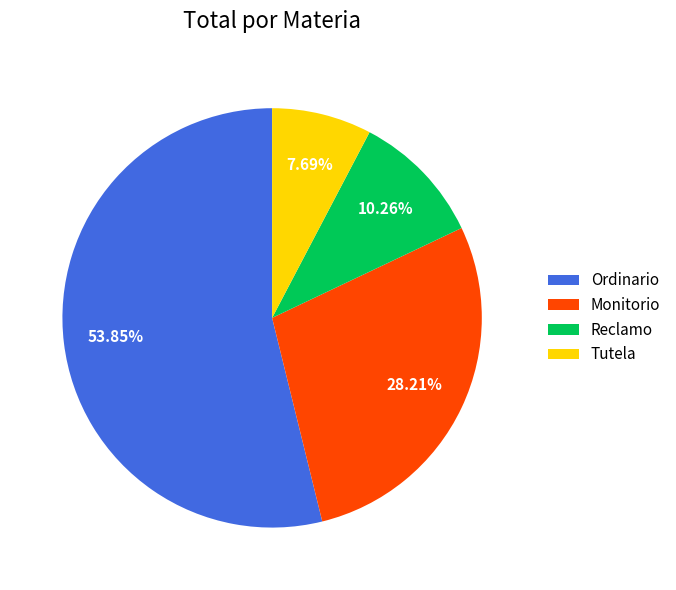

To the nearest percent, what is the combined percentage of Monitorio and Ordinario?

82%